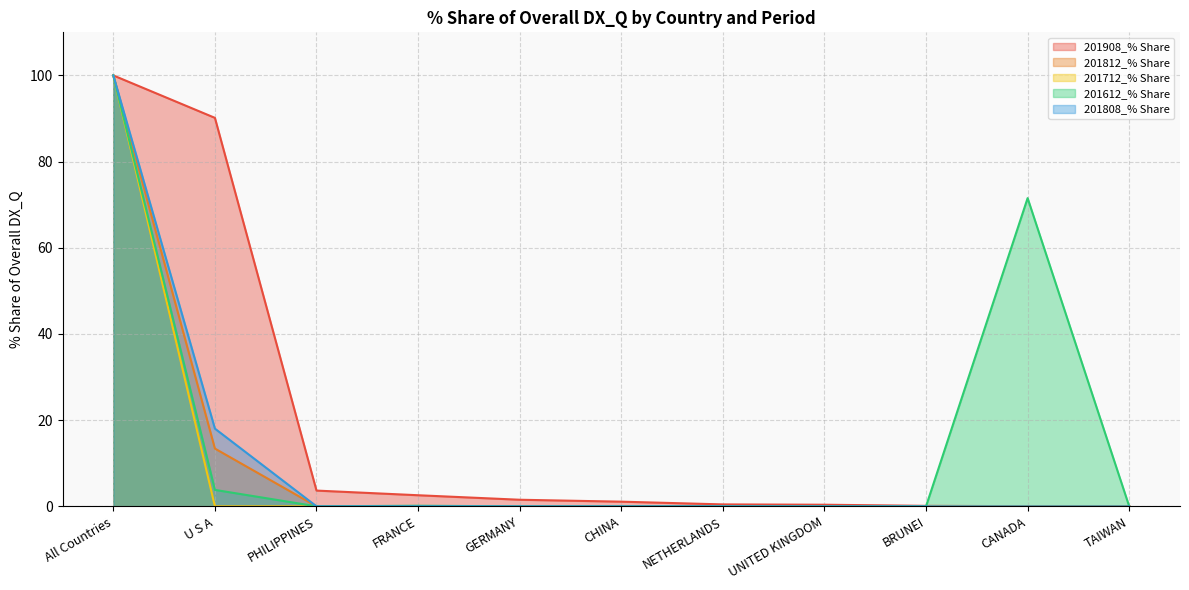

Rank the series by their maximum value, from lowest to highest.

201908_% Share, 201812_% Share, 201712_% Share, 201612_% Share, 201808_% Share